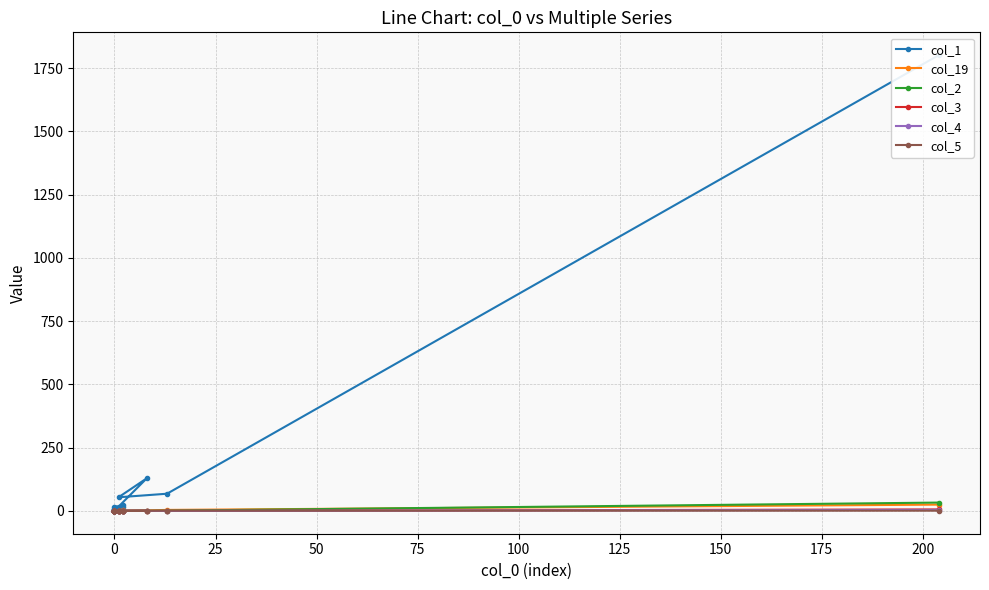

What are all the series names shown in the legend?

col_1, col_19, col_2, col_3, col_4, col_5